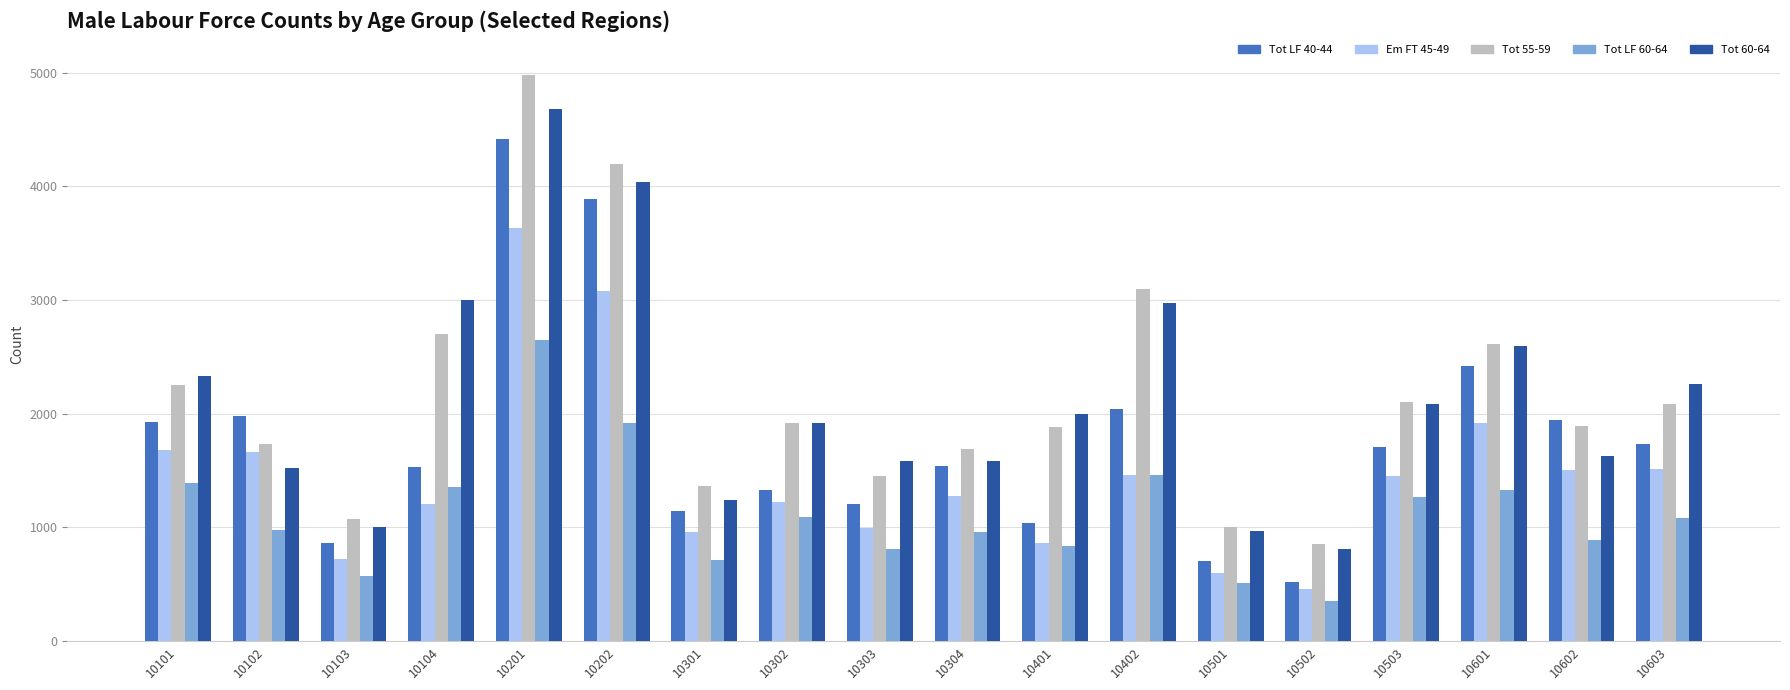

What is the smallest value displayed?

357